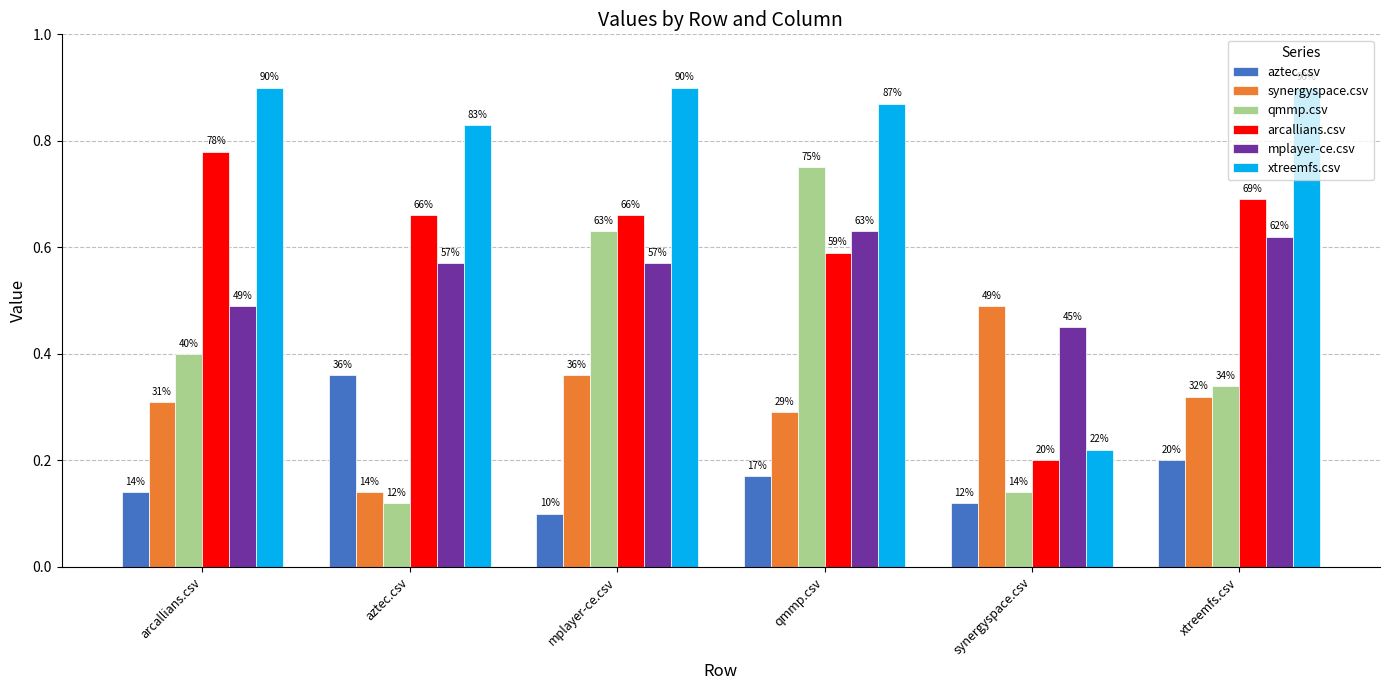

What are all the series names shown in the legend?

aztec.csv, synergyspace.csv, qmmp.csv, arcallians.csv, mplayer-ce.csv, xtreemfs.csv